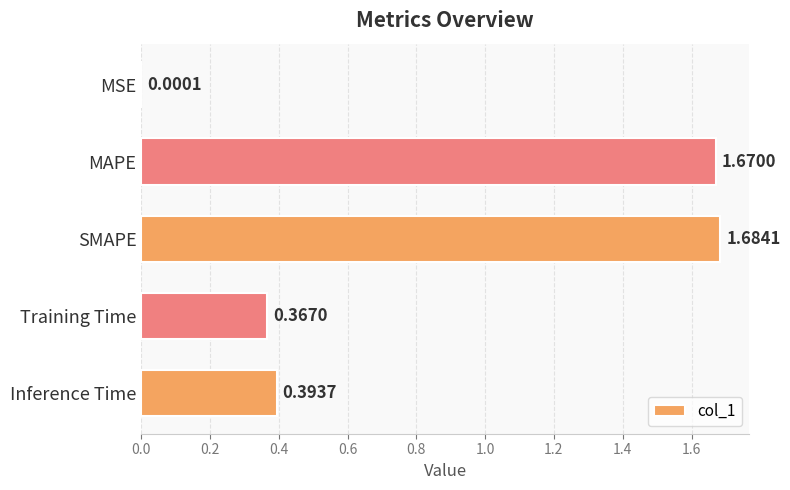

At which category does the chart reach its peak across all series?

SMAPE